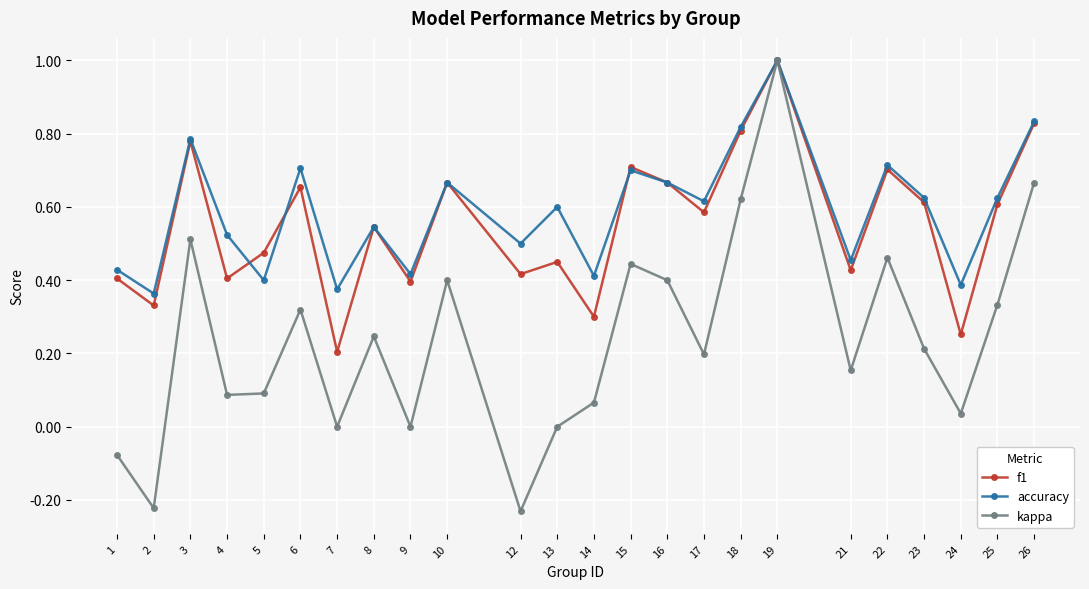

Which series changed the most between 5 and 15?

kappa